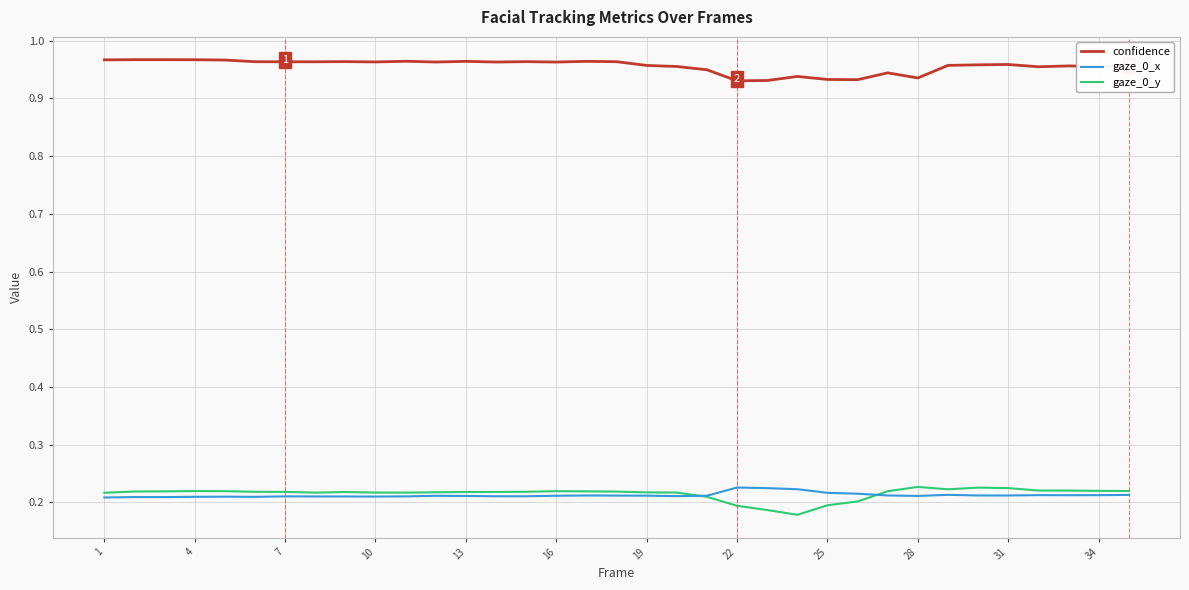

True or false: gaze_0_x and confidence cross at least once.

False